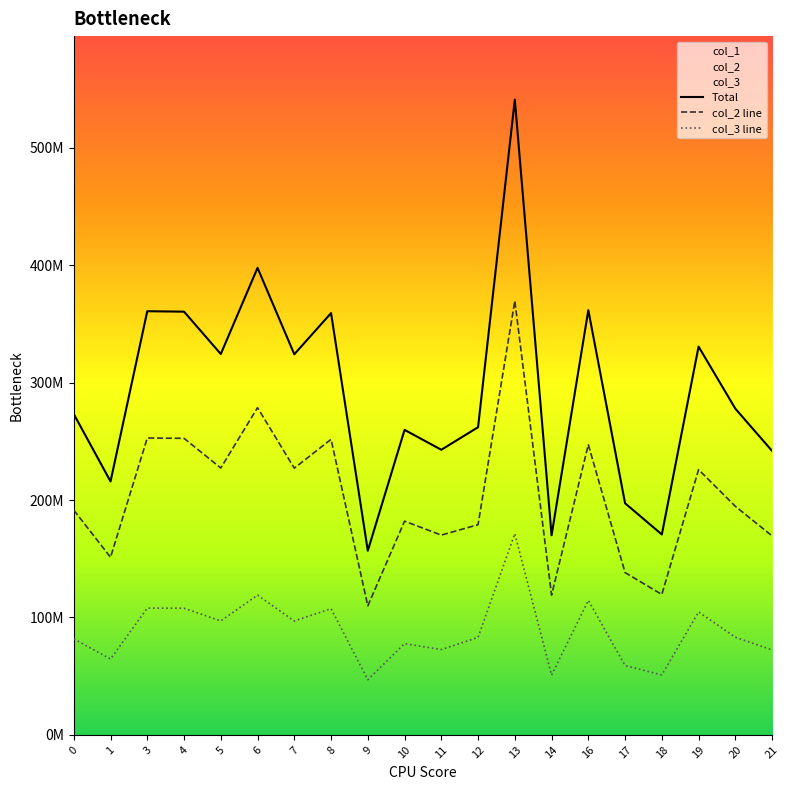

The Total series shows 541012591.7 at 13. True or false?

True